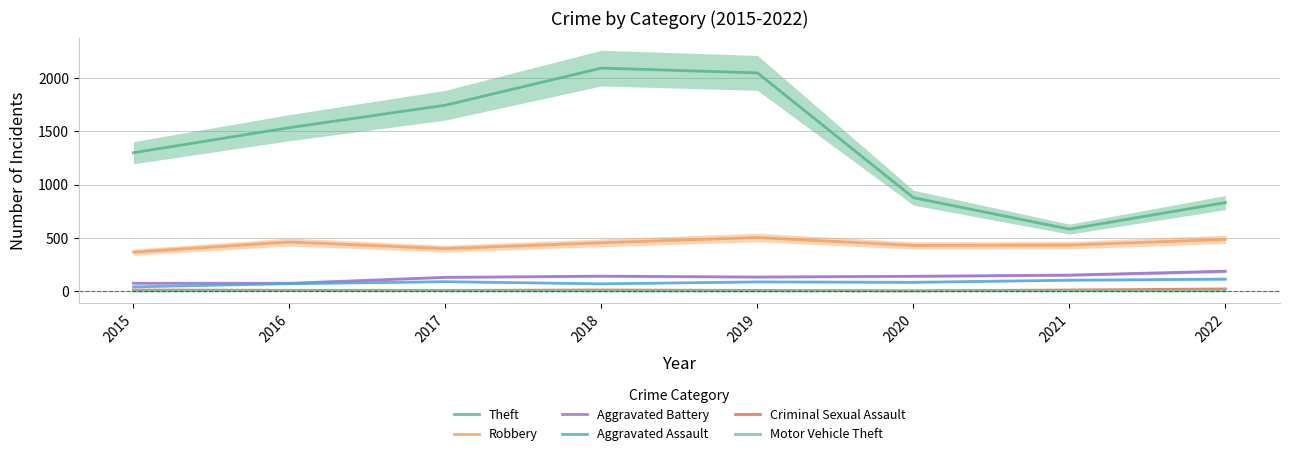

Reading left to right, extract all data points from this chart.

Theft: 1299	1534	1745	2093	2048	877	582	831
Robbery: 366	461	399	454	503	429	432	486
Aggravated Battery: 74	74	130	141	133	140	151	187
Aggravated Assault: 40	70	89	69	87	83	103	113
Criminal Sexual Assault: 11	8	7	11	7	3	11	21
Motor Vehicle Theft: 1	4	2	1	1	2	2	2